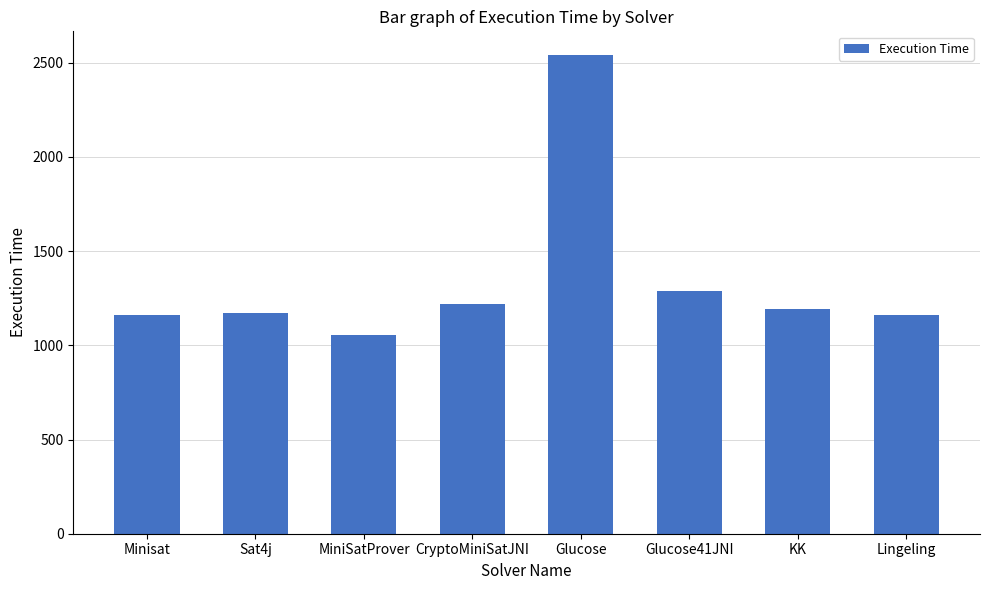

True or false: the data shows 1219 at CryptoMiniSatJNI.

True